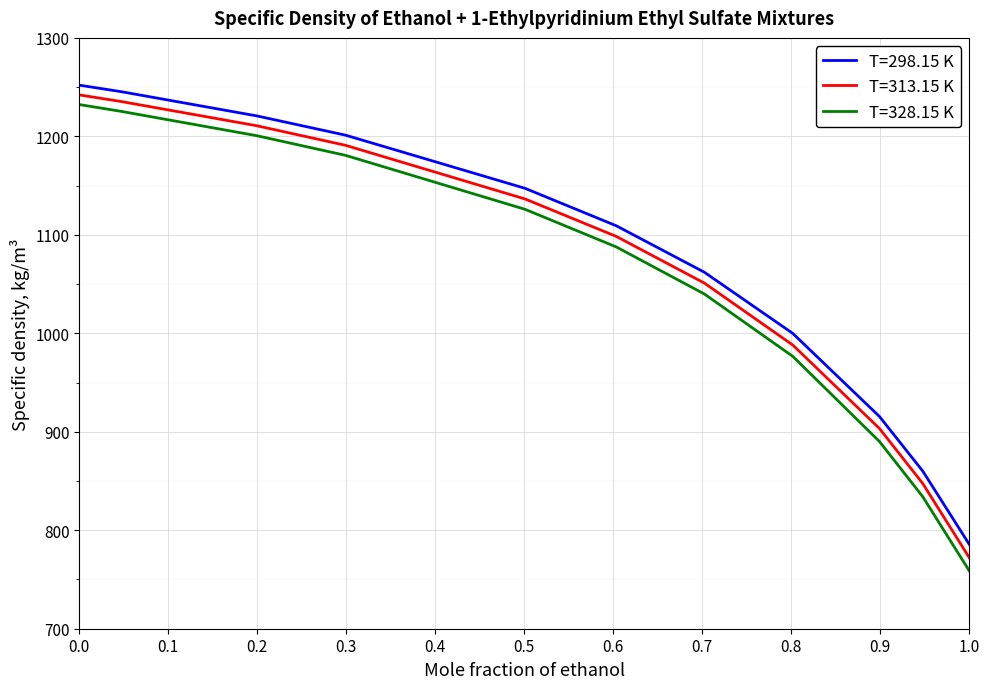

Which series has the largest range (max minus min)?

T=328.15 K